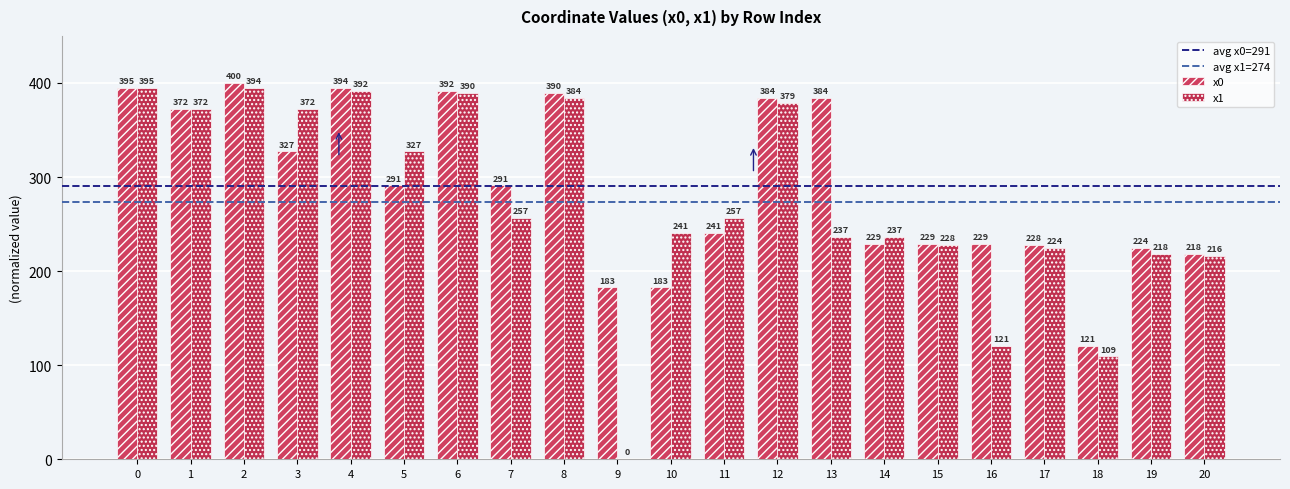

The value of x1 at 1 is 528.3. True or false?

False